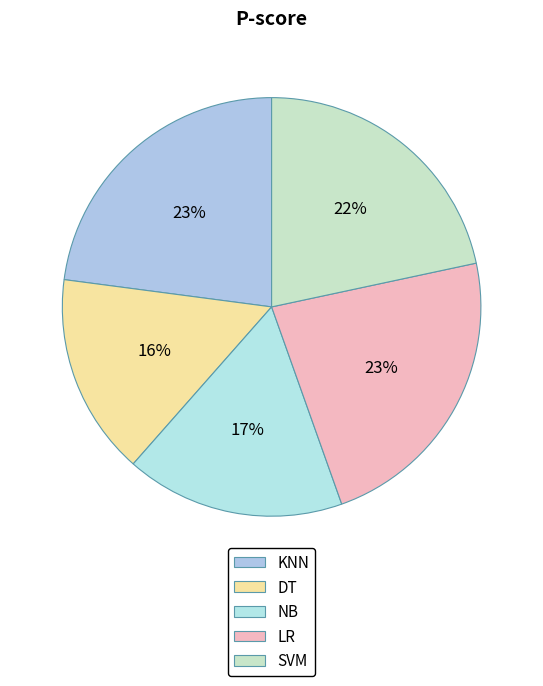

To the nearest percent, what is the combined percentage of SVM and DT?

37%